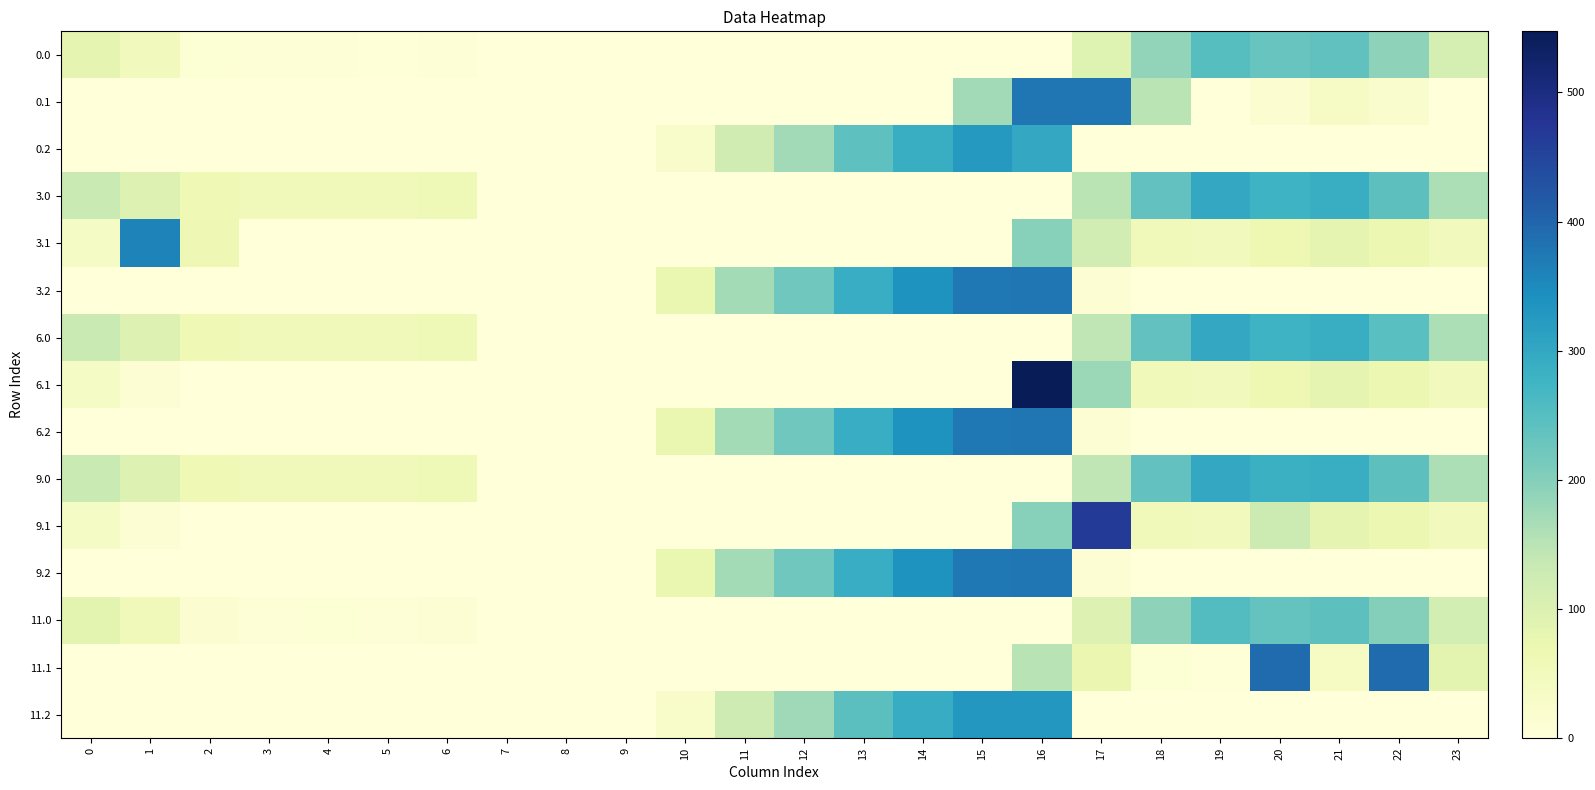

What is the total value across all series at 2?

268.4